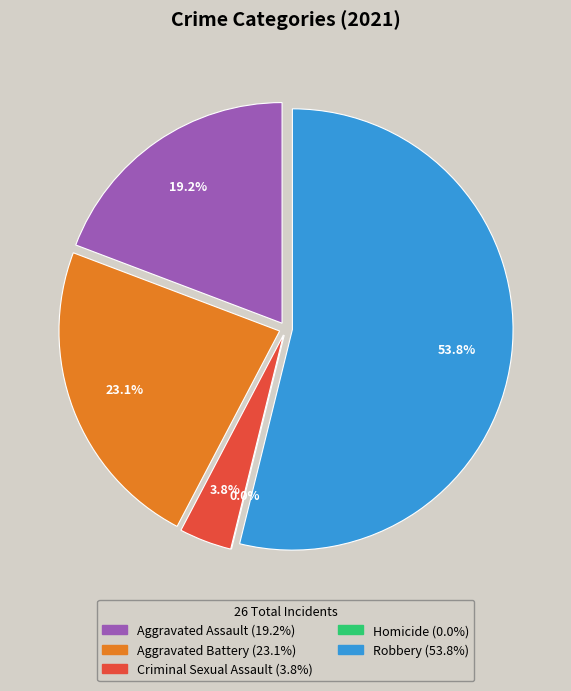

To the nearest percent, what is the combined percentage of Aggravated Assault and Homicide?

19%